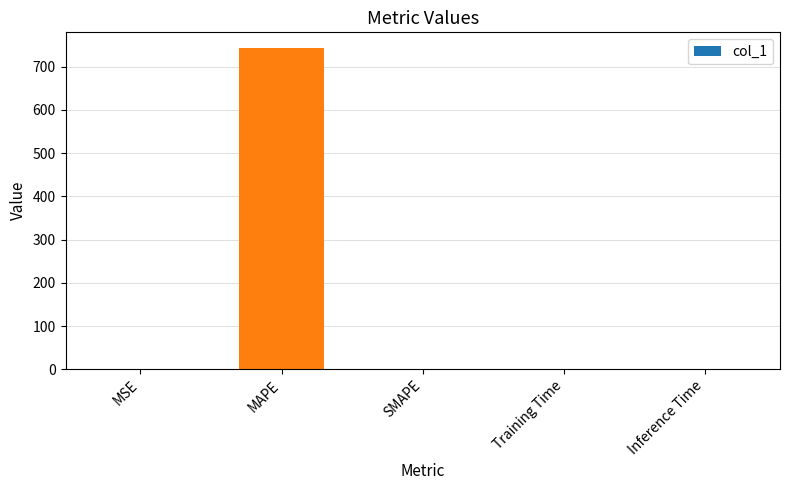

Which category has the highest value across all series?

MAPE